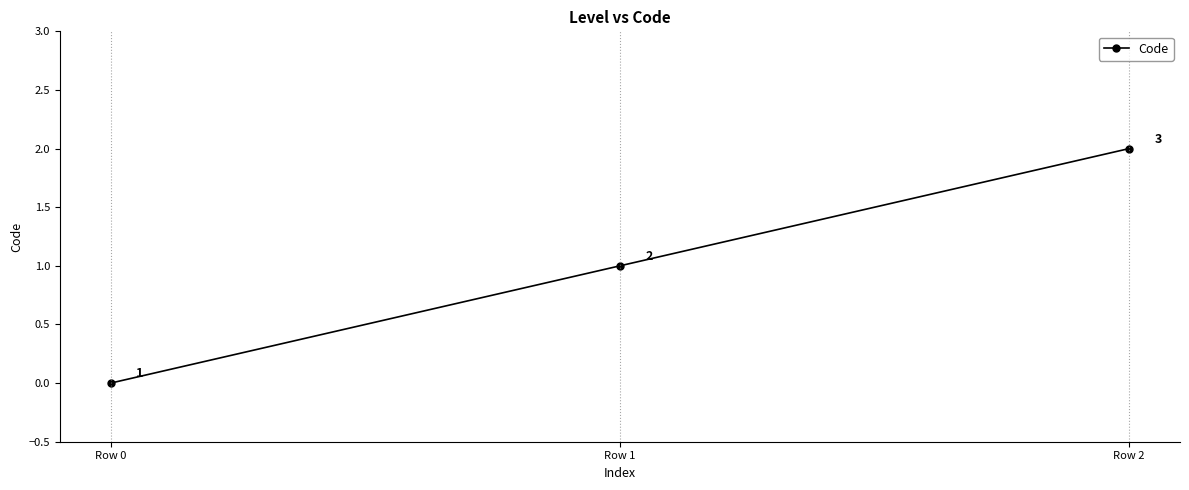

Which category has the highest value across all series?

Row 2